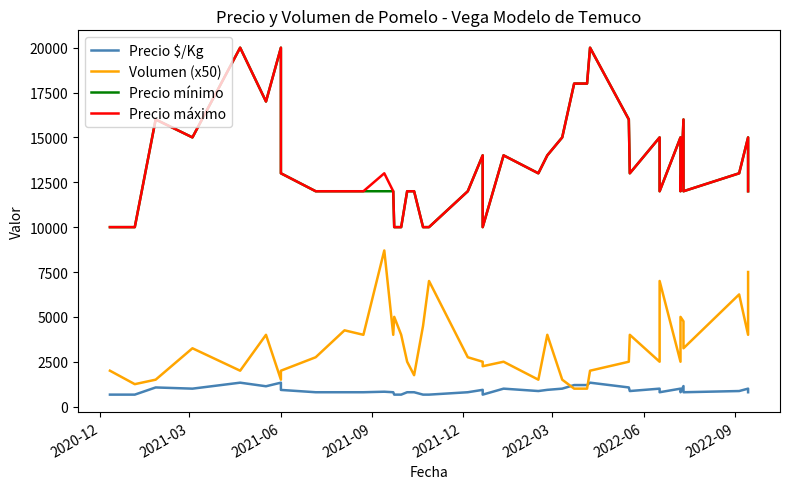

The Precio mínimo series shows 3821 at 11. True or false?

False